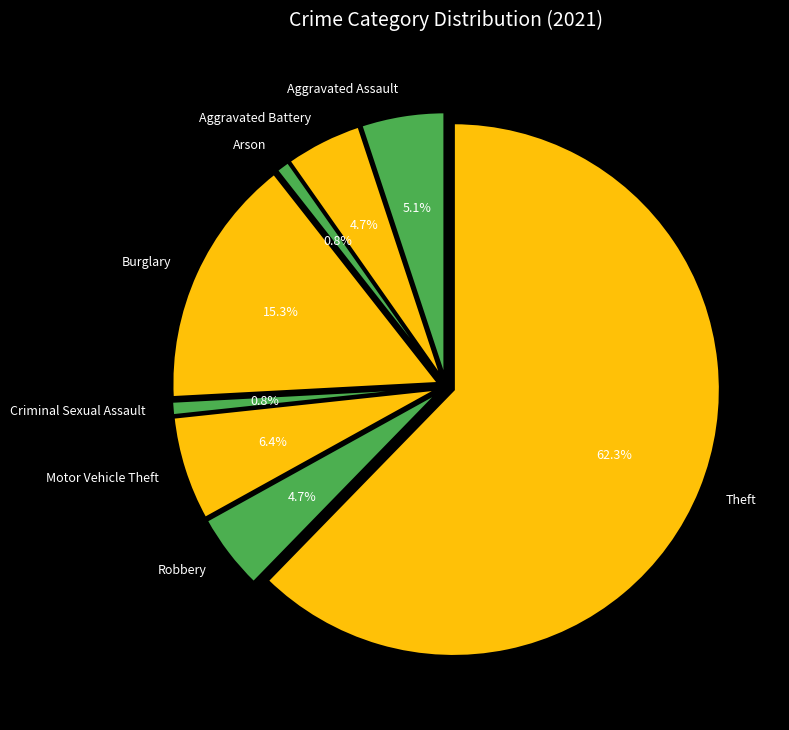

Which slice is the smallest?

Arson